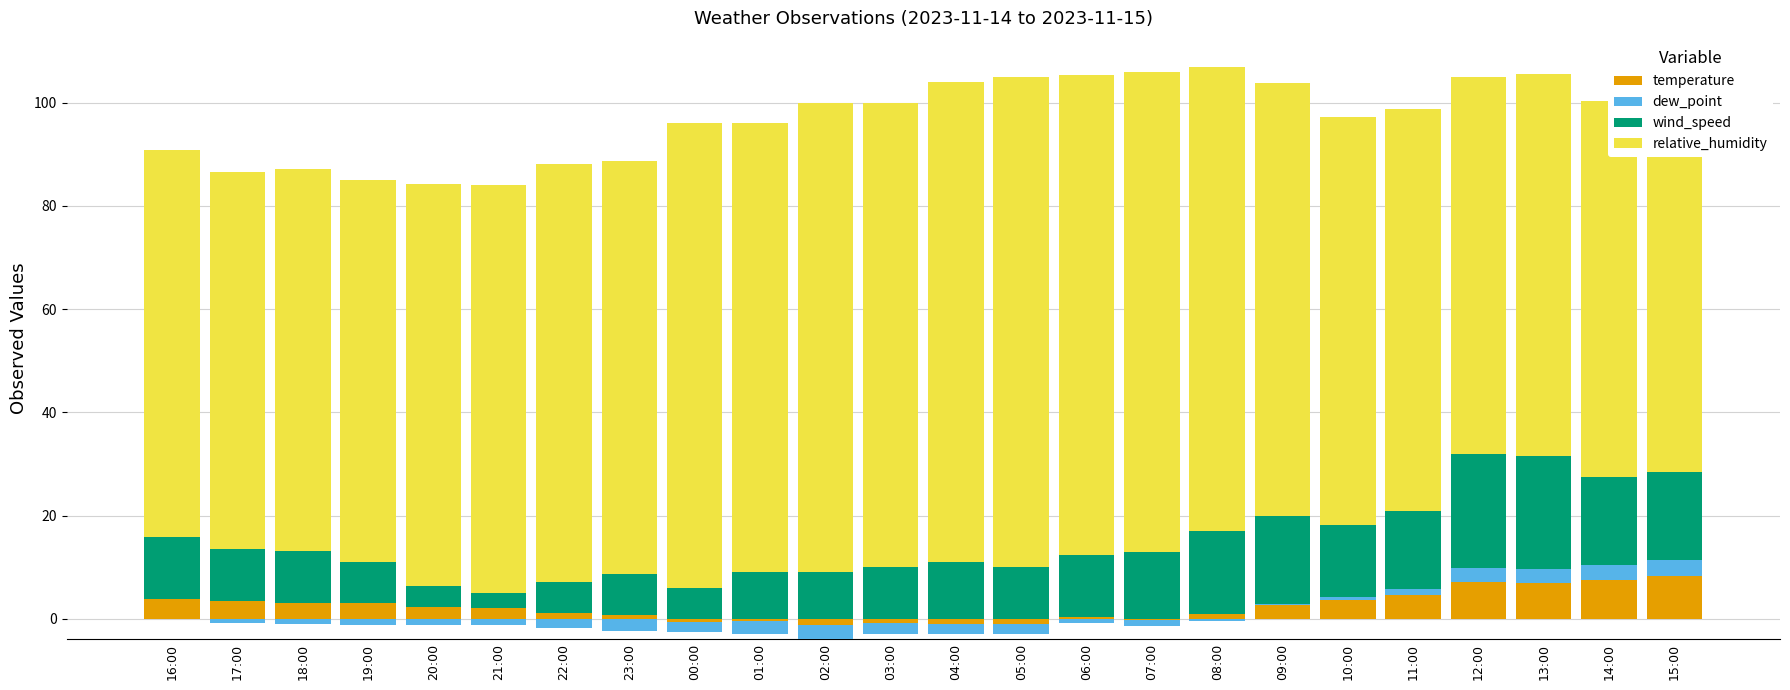

Between 16:00 and 15:00, which is larger?

15:00